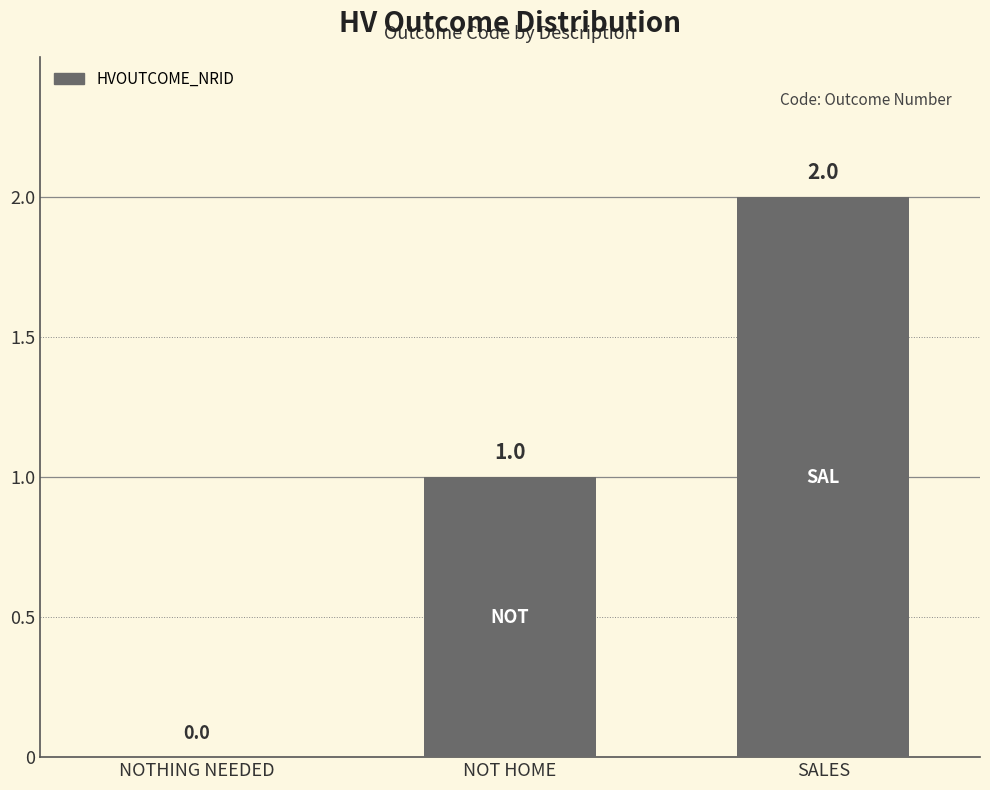

Which has a higher value, NOTHING NEEDED or SALES?

SALES